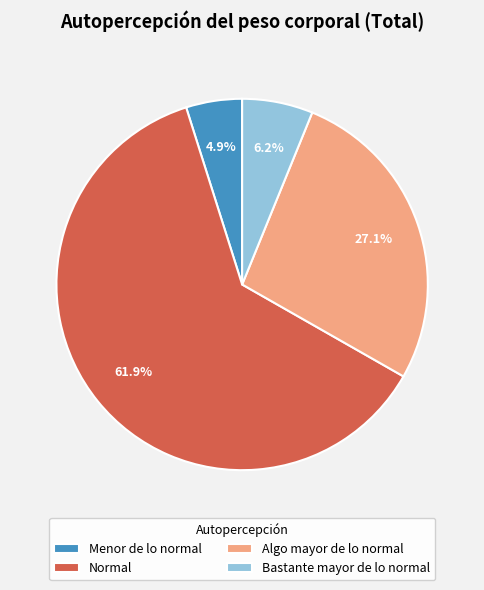

What percentage is the Normal slice, to the nearest percent?

62%